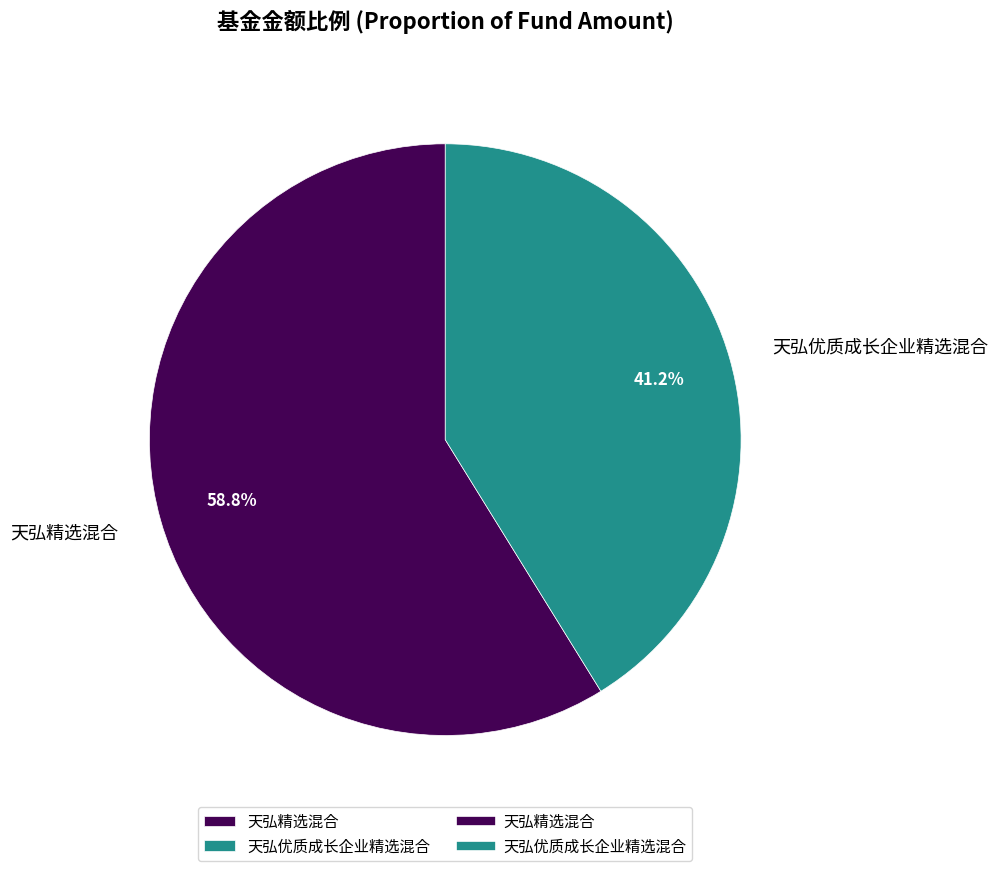

How many slices are in this pie chart?

2